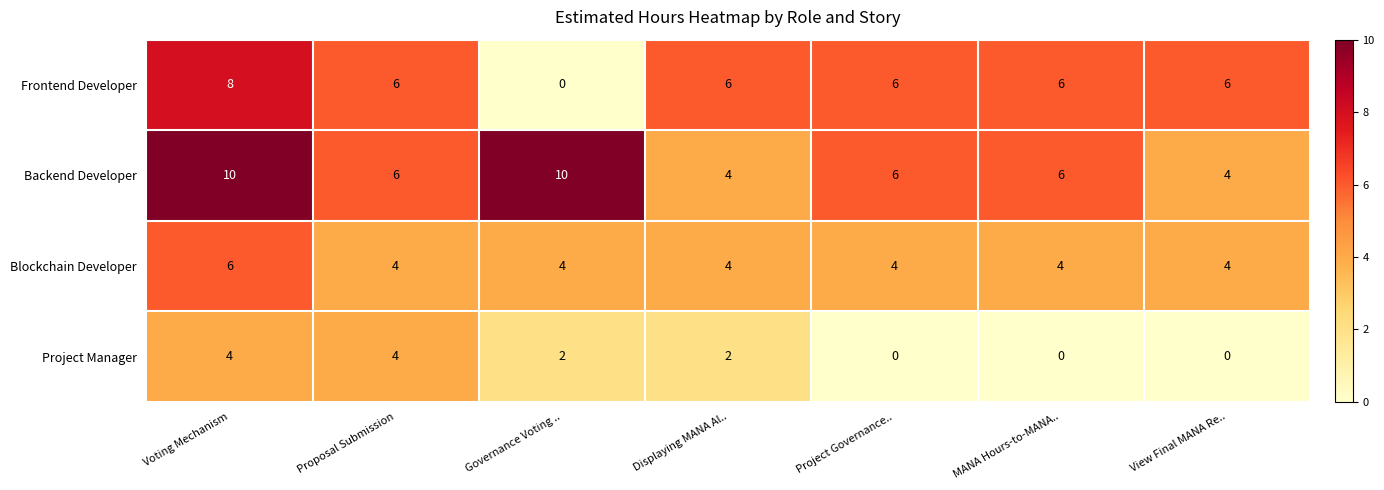

Count the number of categories in the chart.

7